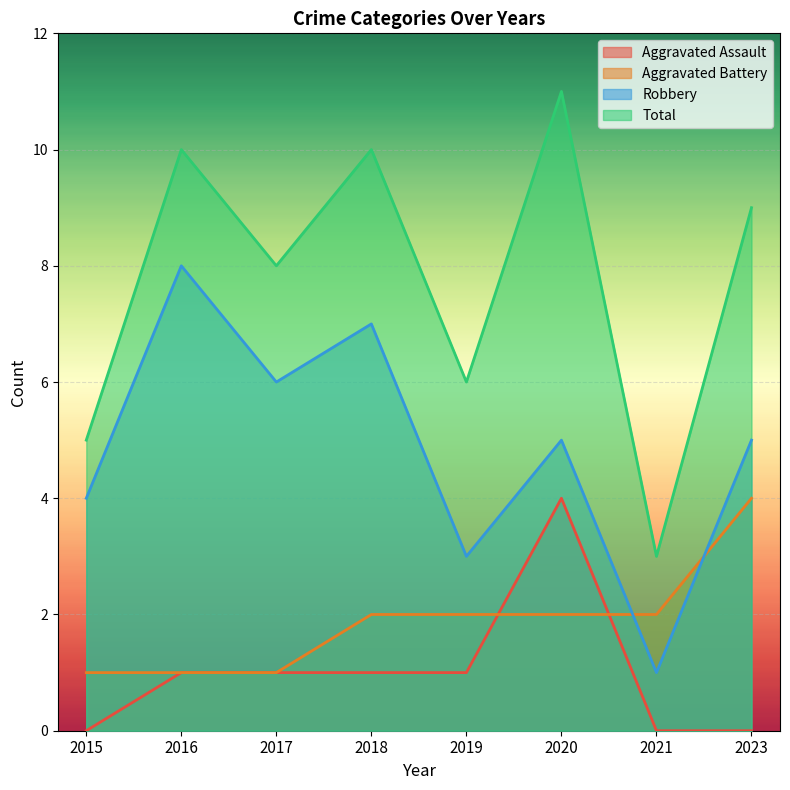

At which label does Aggravated Assault reach its minimum?

2015